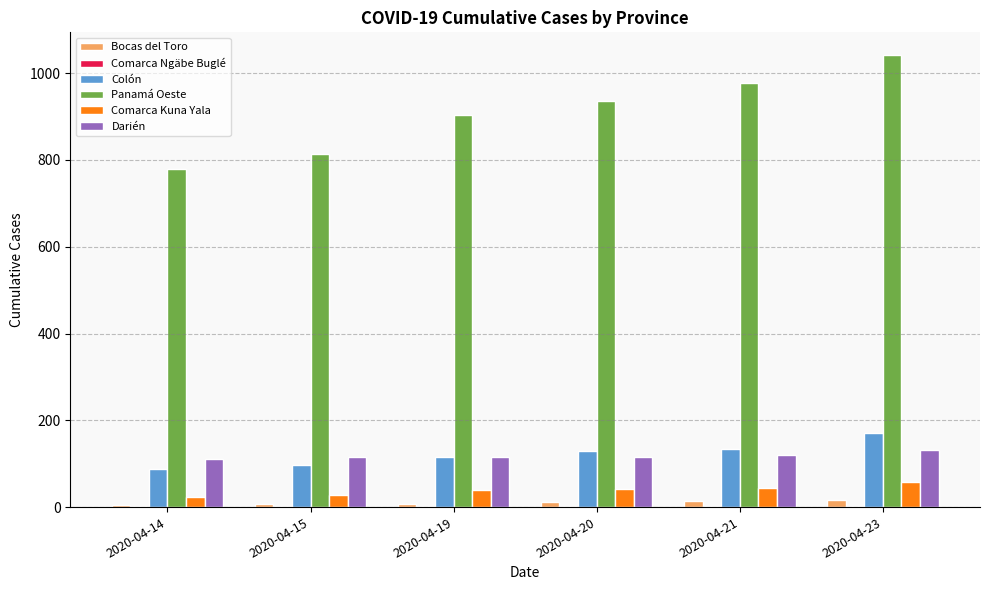

True or false: Panamá Oeste has a value of 1042 at 2020-04-23.

True